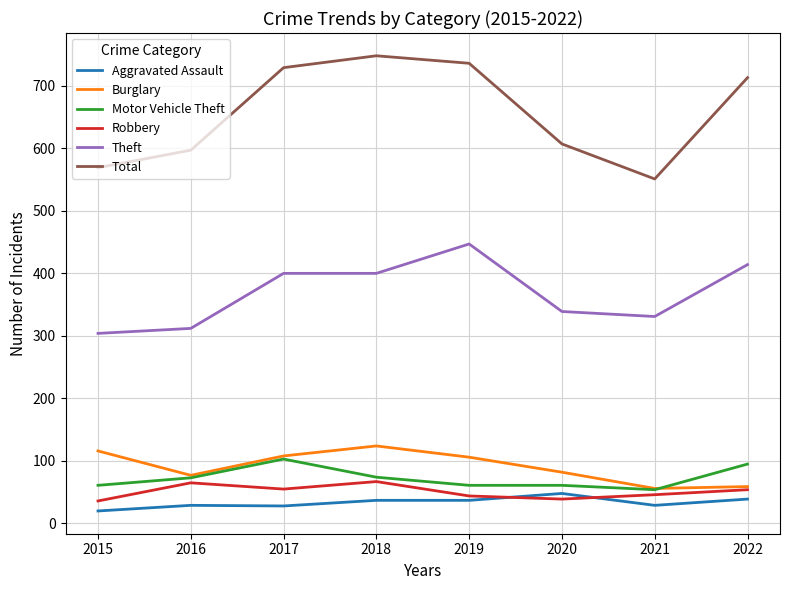

True or false: Theft and Aggravated Assault intersect in this chart.

False